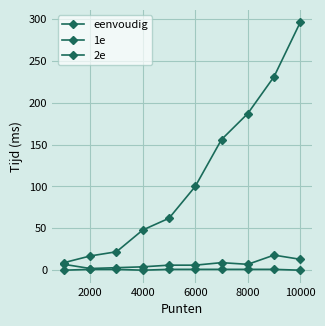

At how many categories does at least one series exceed 37?

7